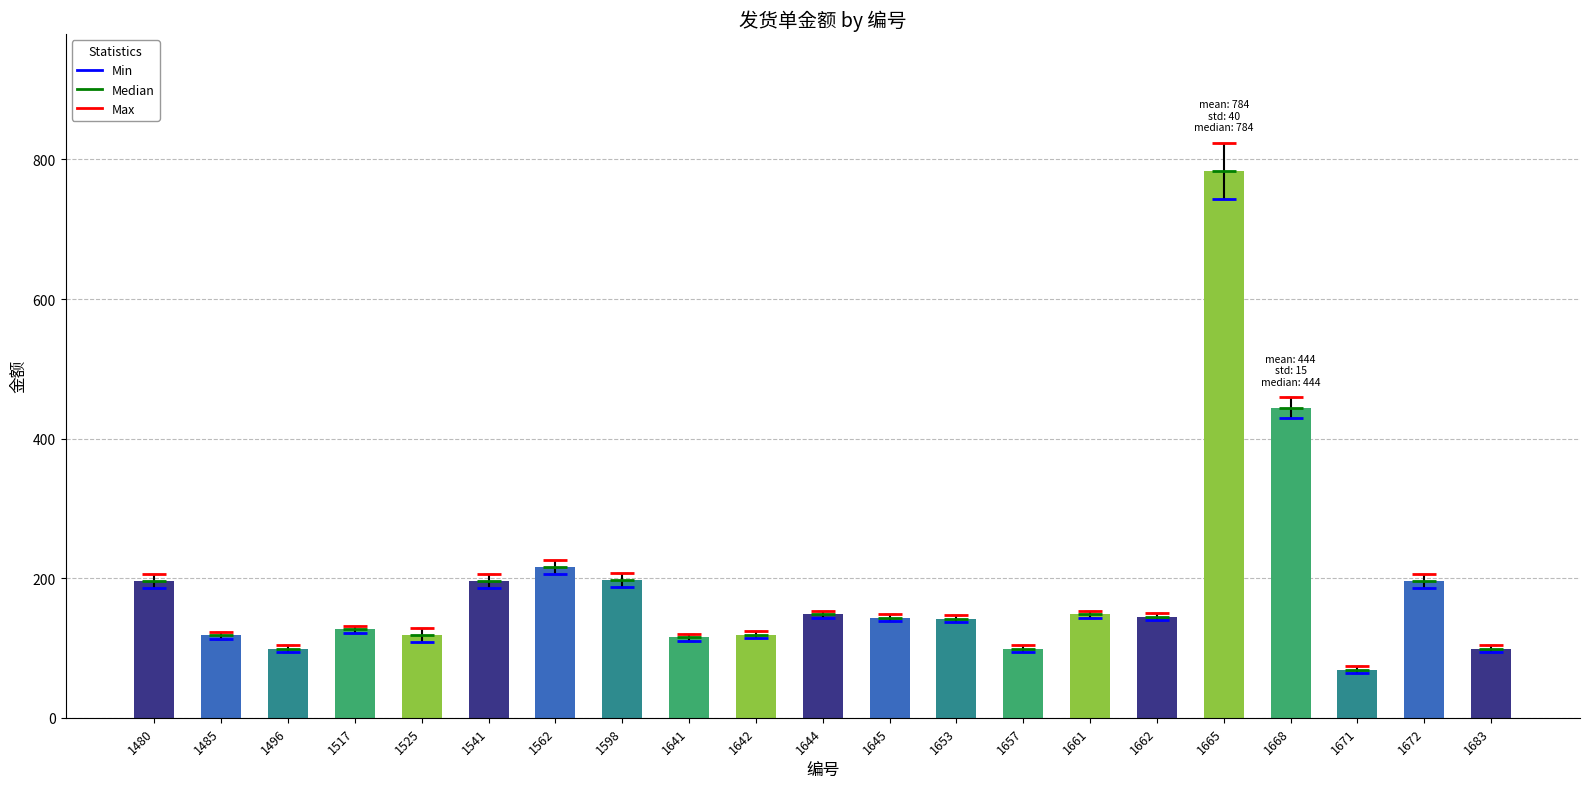

What is the minimum value shown in the chart?

69